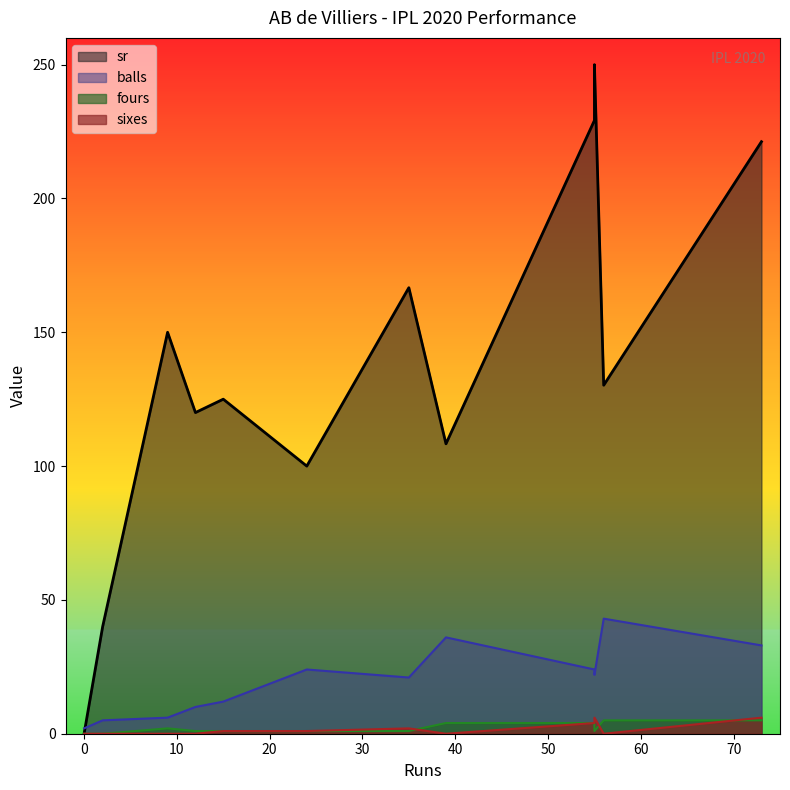

At how many categories does at least one series exceed 31?

11